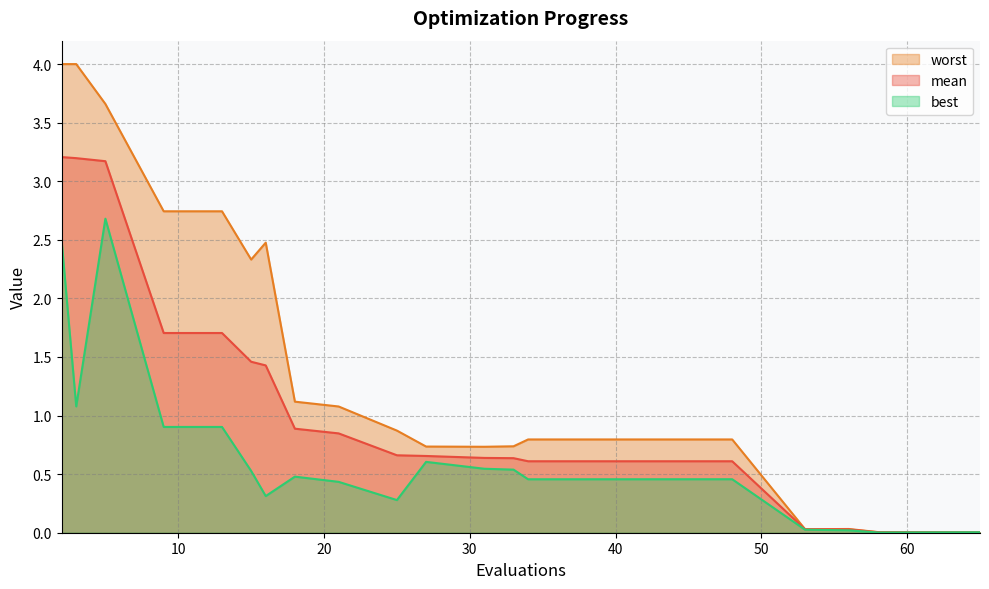

How many series are shown in this chart?

3